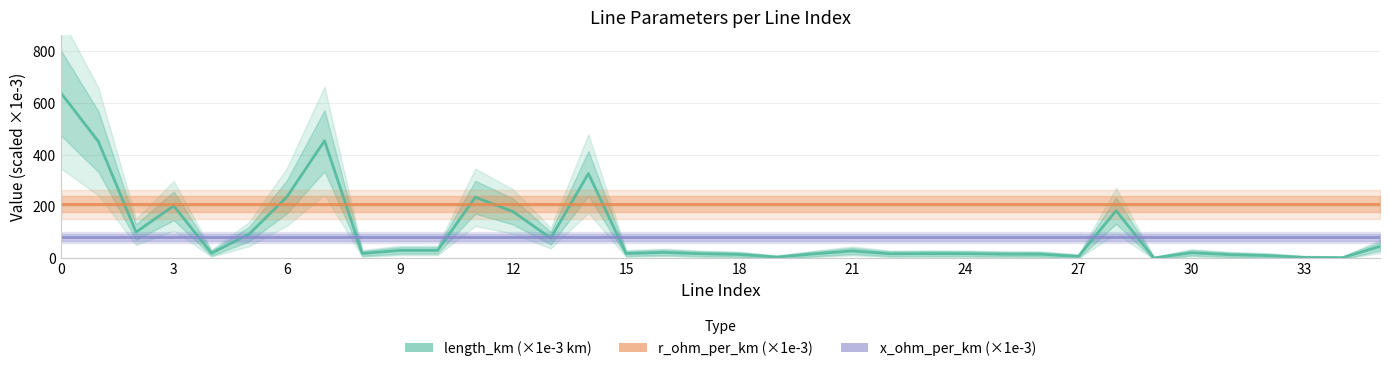

What is the sum of all length_km (×1e-3 km) values?

3577.9